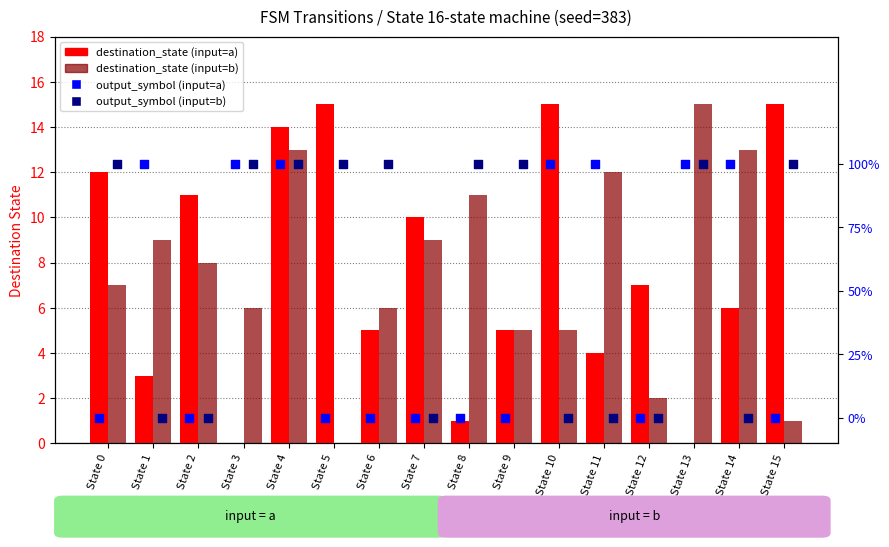

Which series reaches the minimum Y coordinate?

destination_state (input=a)